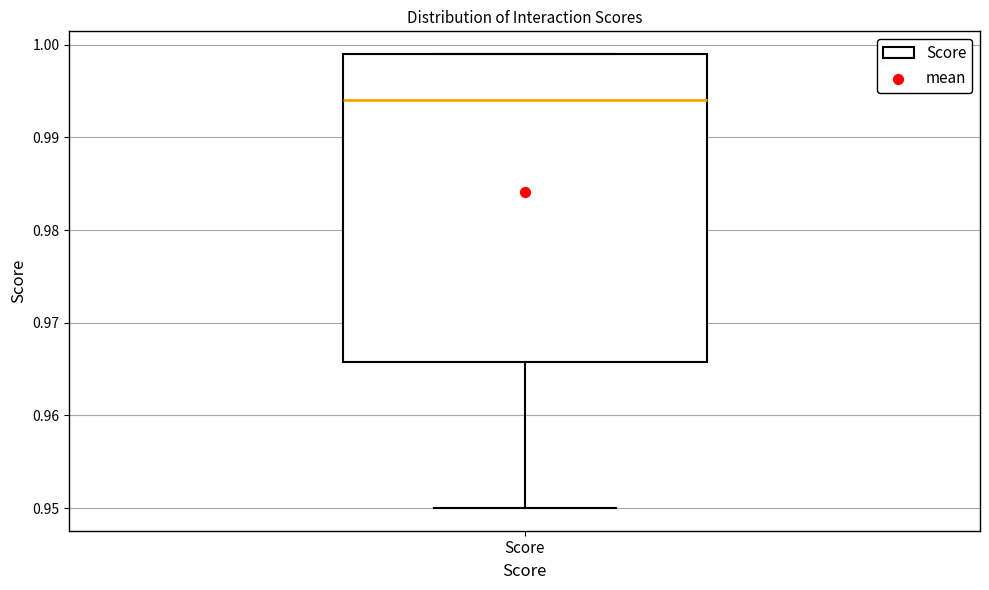

Where does the median line of the box for Score sit on the y-axis? The values are not printed on the chart, so give them approximately, as read against the axis.

0.994